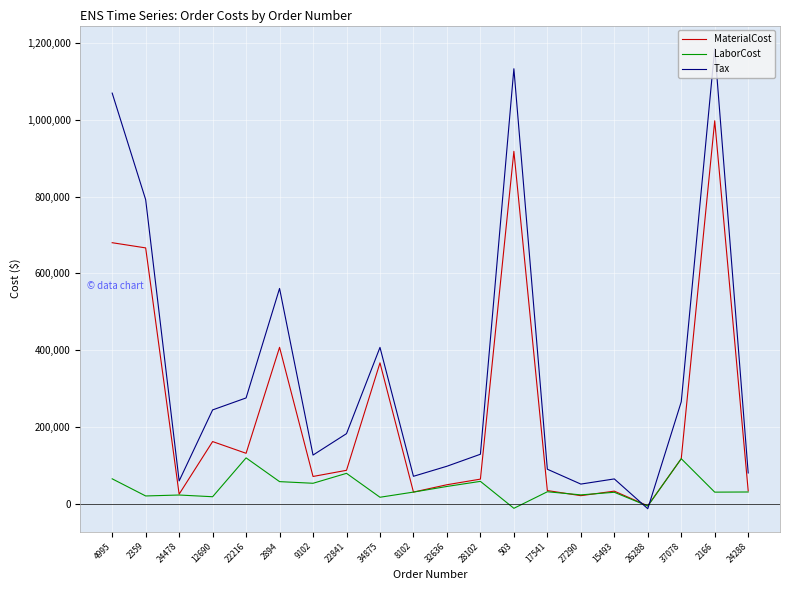

How many values in Tax are above zero?

19